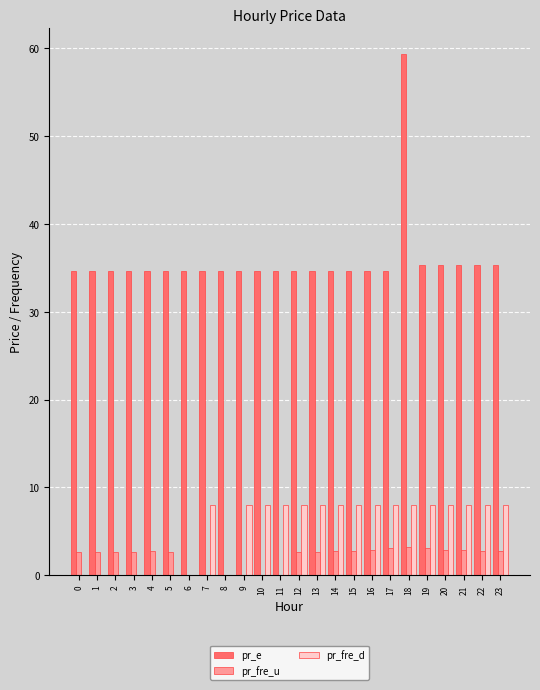

The pr_fre_u series shows 0.0 at 9. True or false?

True